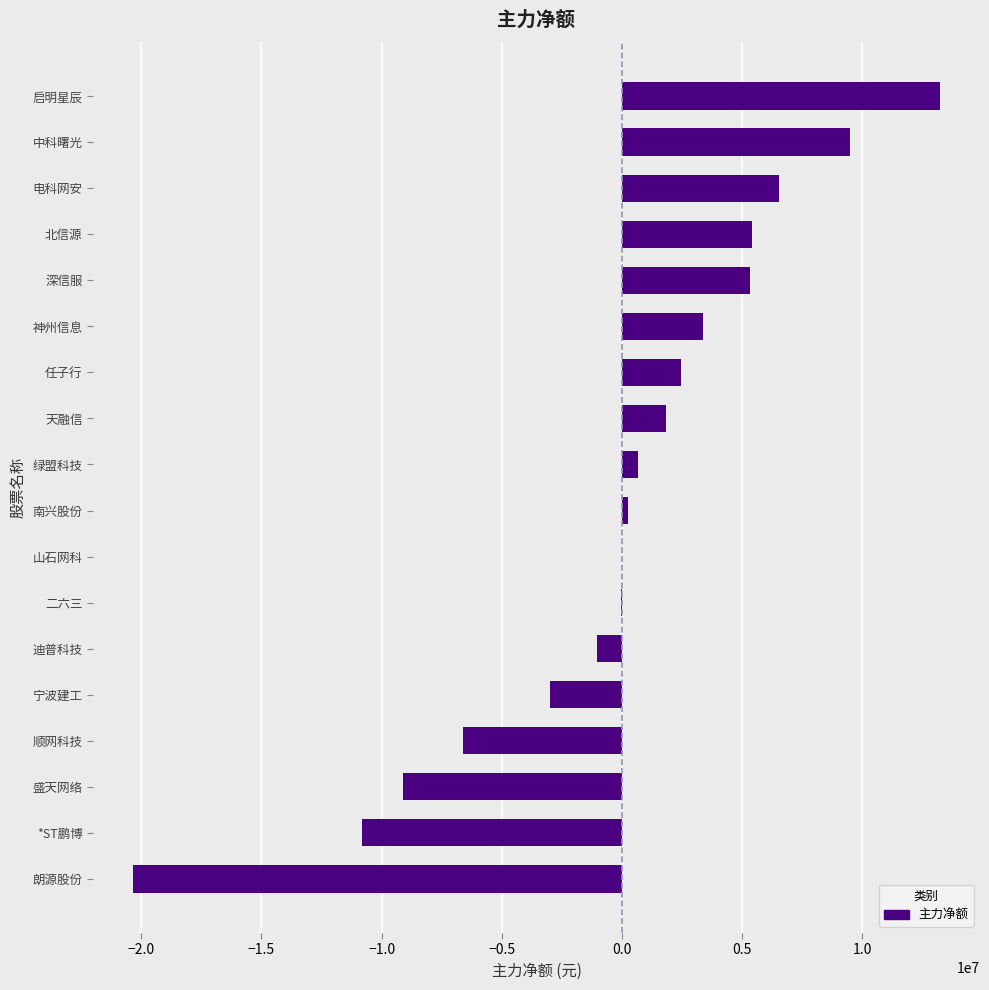

Where is the data nearest to the value -3559678?

宁波建工